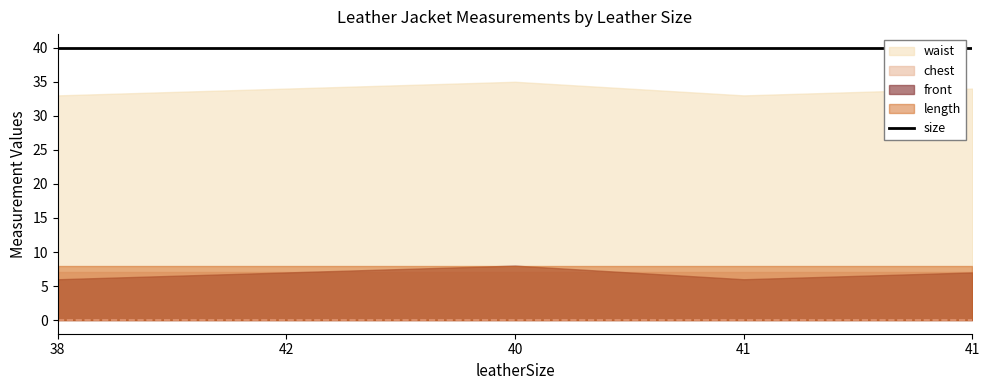

The value of front at 41 is 6. True or false?

True